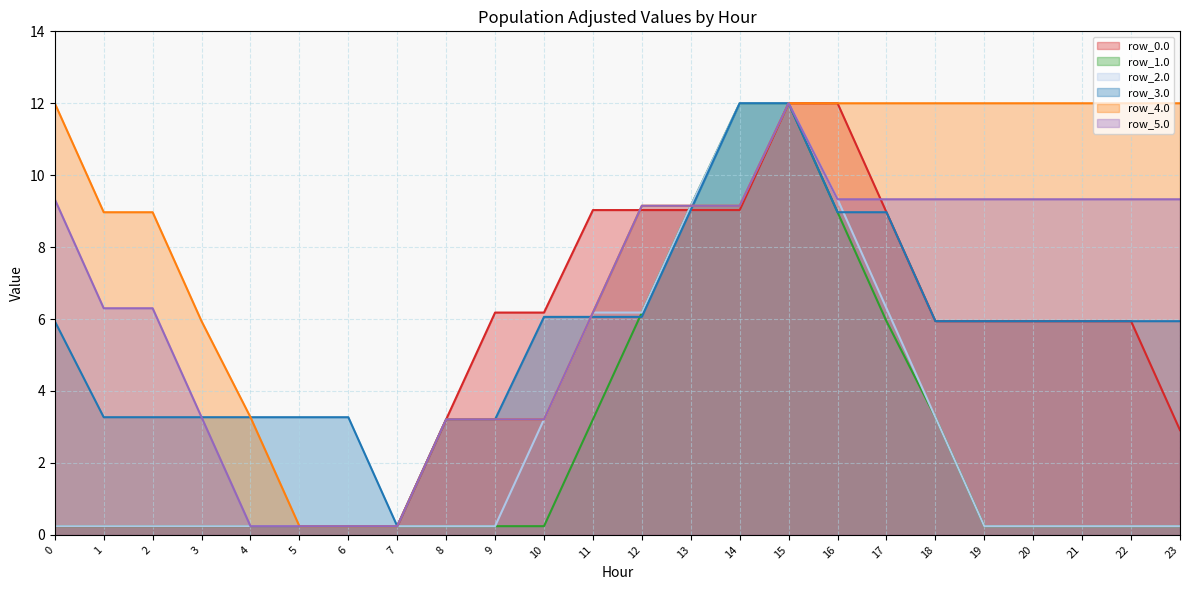

What is the smallest value displayed?

0.2